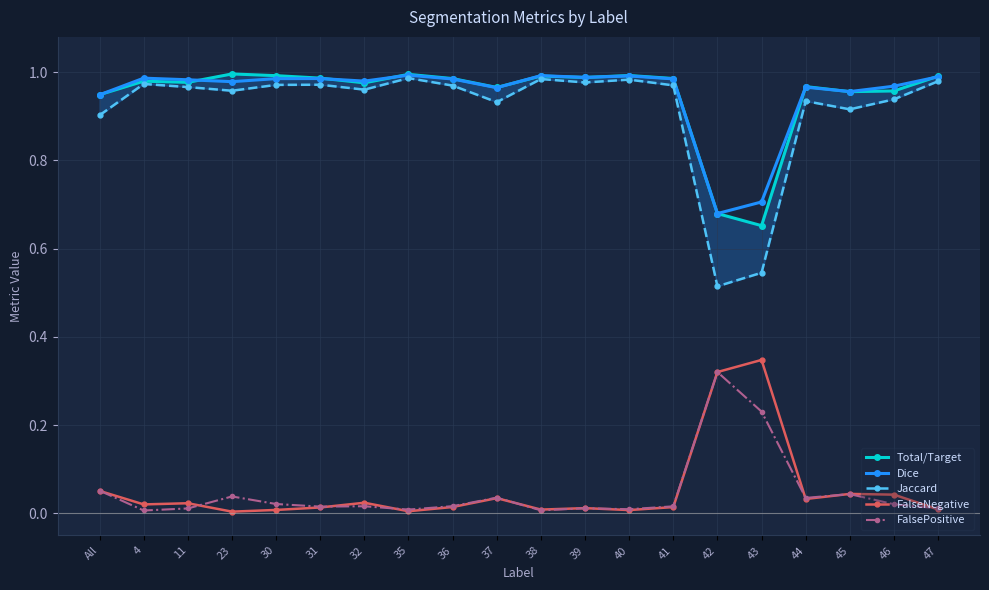

True or false: Dice has a value of 1.3 at 32.

False